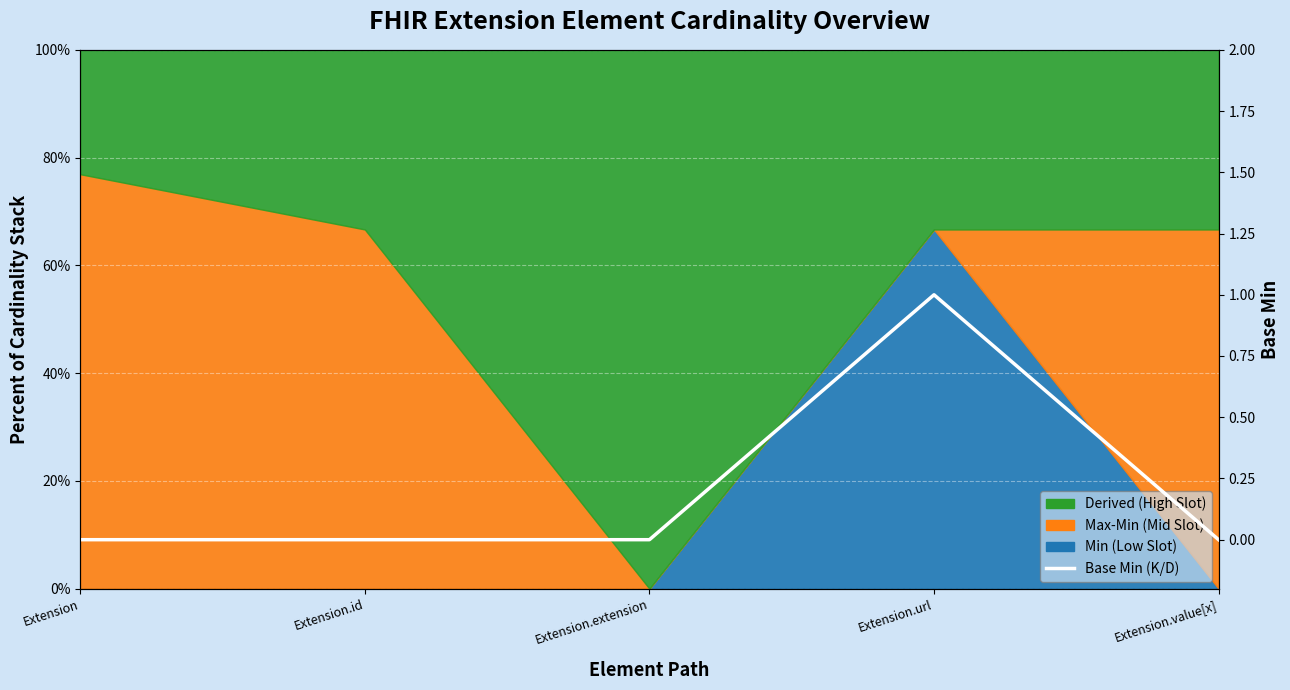

Rank the categories by value from lowest to highest.

Extension, Extension.id, Extension.extension, Extension.value[x], Extension.url